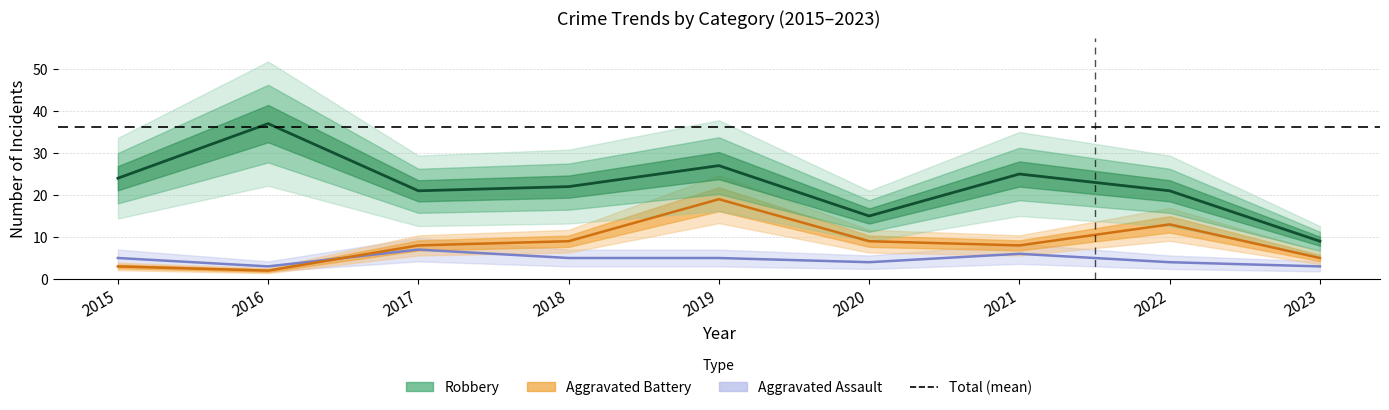

Where does the Robbery series first go above 22?

2015